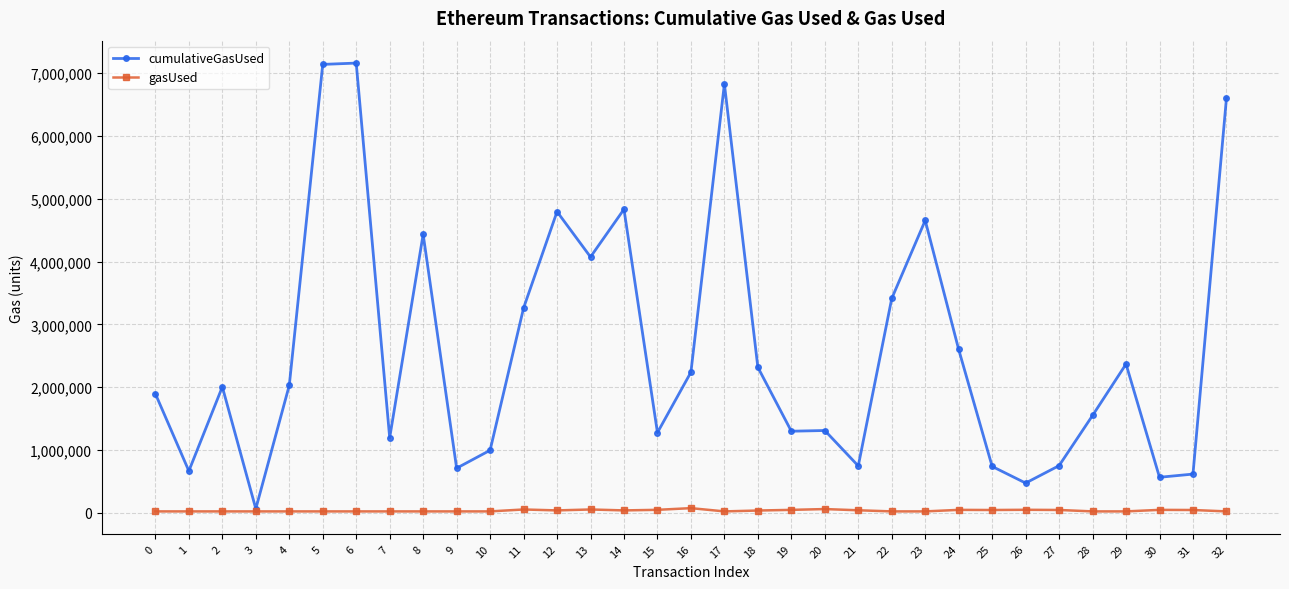

What is the total value across all series at 21?

784102